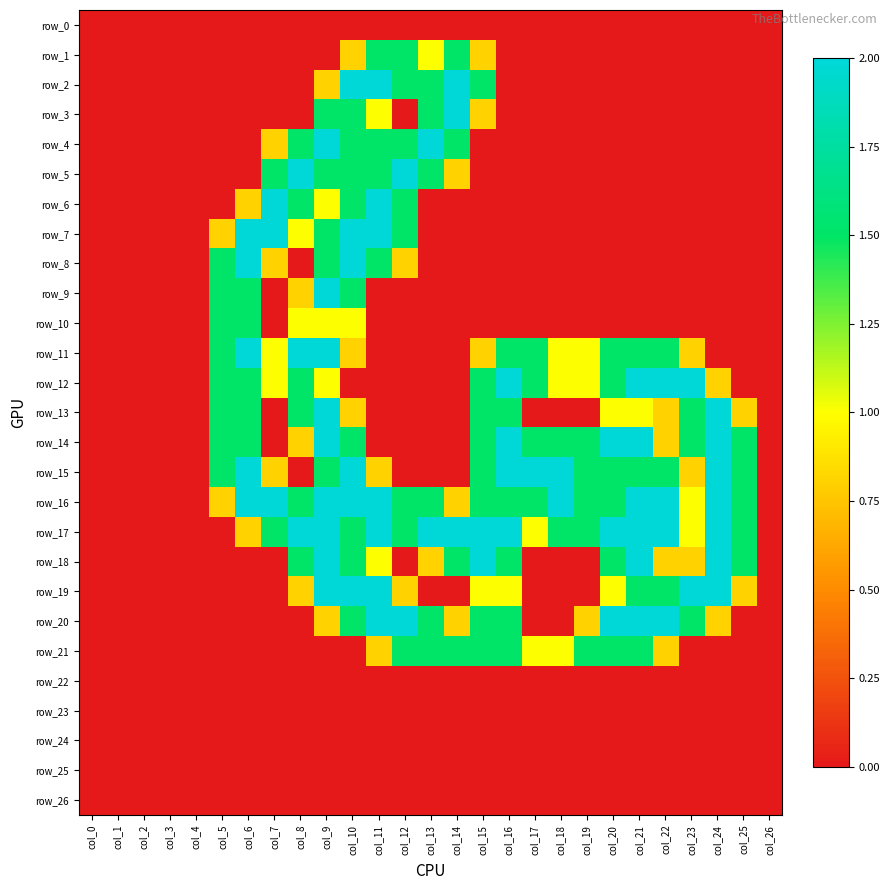

What is the difference between the row_15 values at col_6 and col_13?

2.0